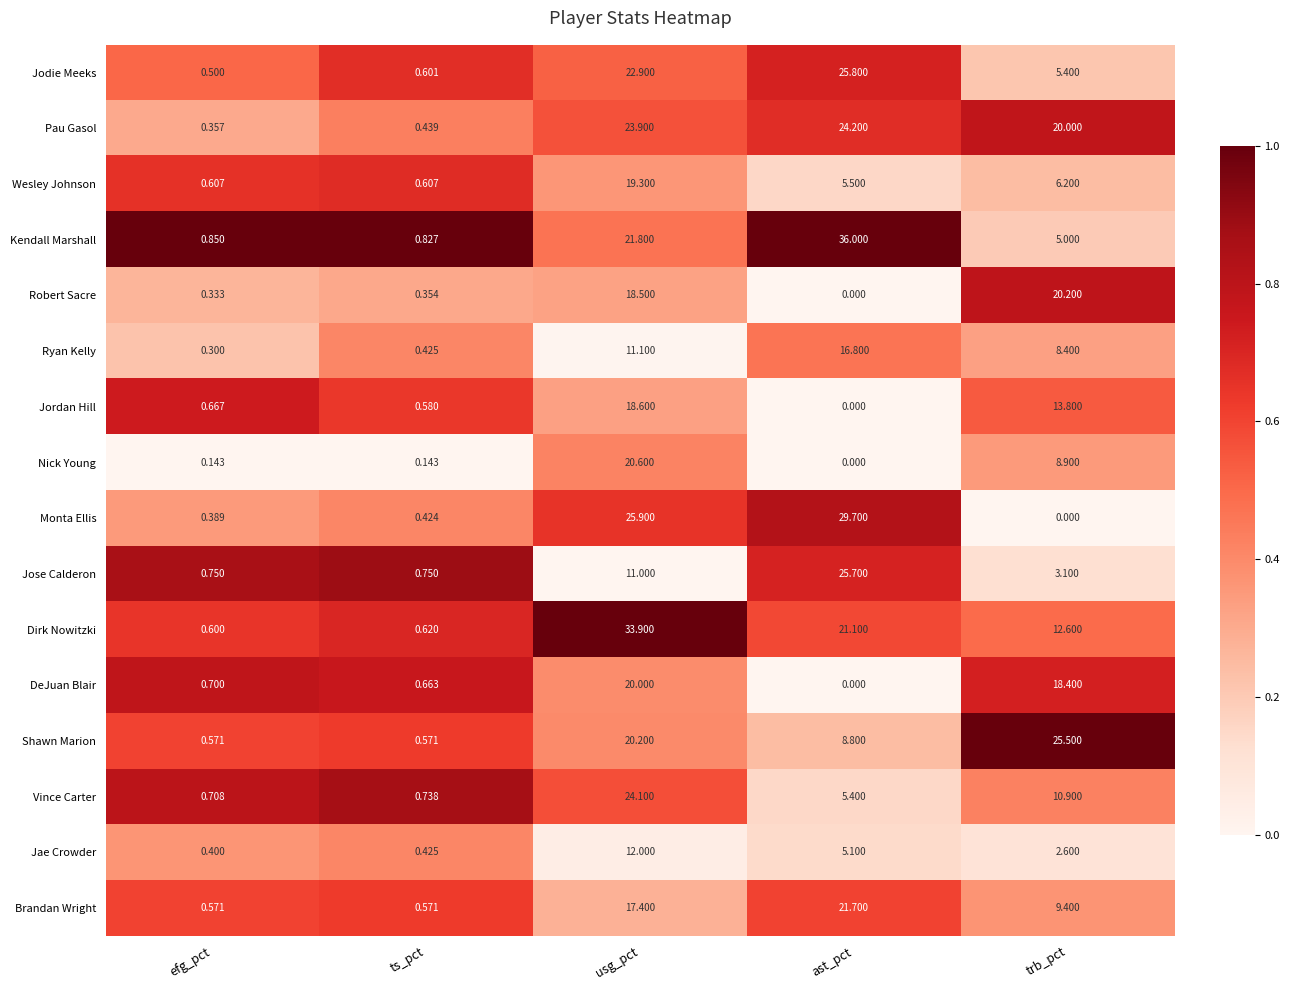

Rank the categories by Jodie Meeks value from highest to lowest.

ast_pct, usg_pct, trb_pct, ts_pct, efg_pct